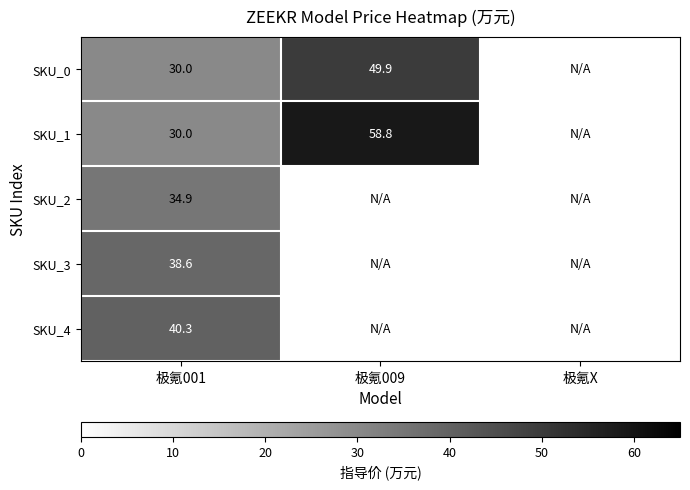

What is the greatest value displayed?

58.8